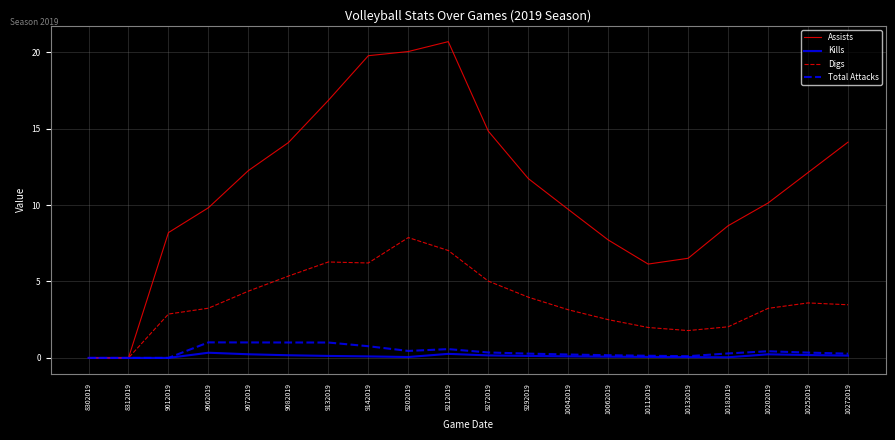

Which label corresponds to the largest value in the chart?

9212019